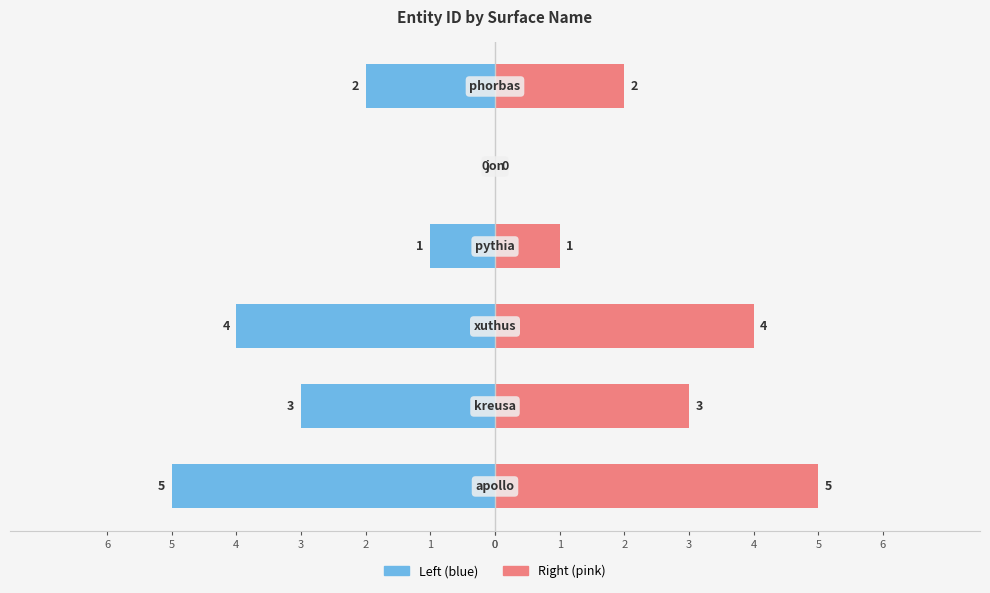

How many data points in Entity.id (left) are less than -2?

3